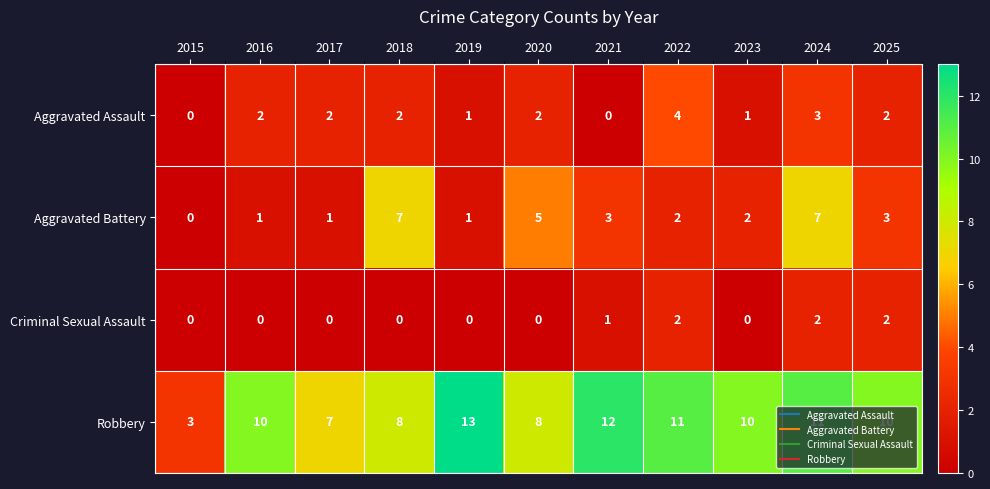

Count the Aggravated Battery values in the range 1 to 5.

8